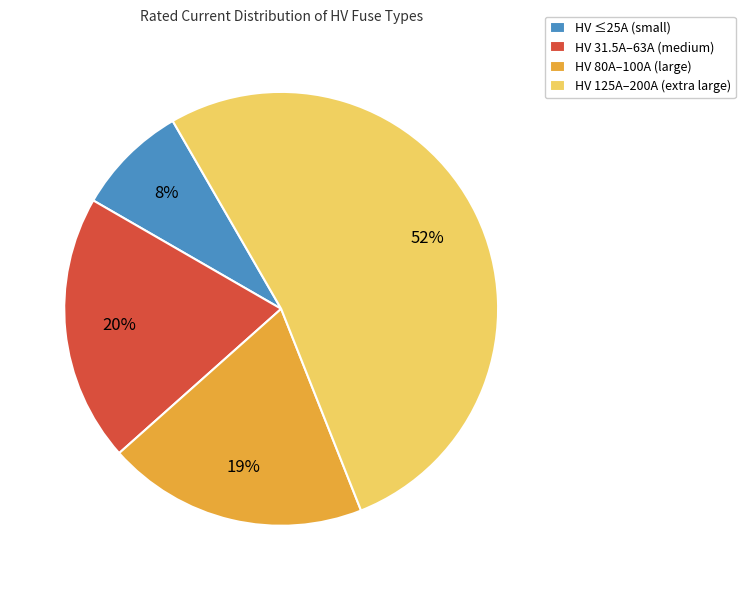

Do HV 31.5A–63A (medium) and HV 125A–200A (extra large) together represent more than half of the pie?

Yes